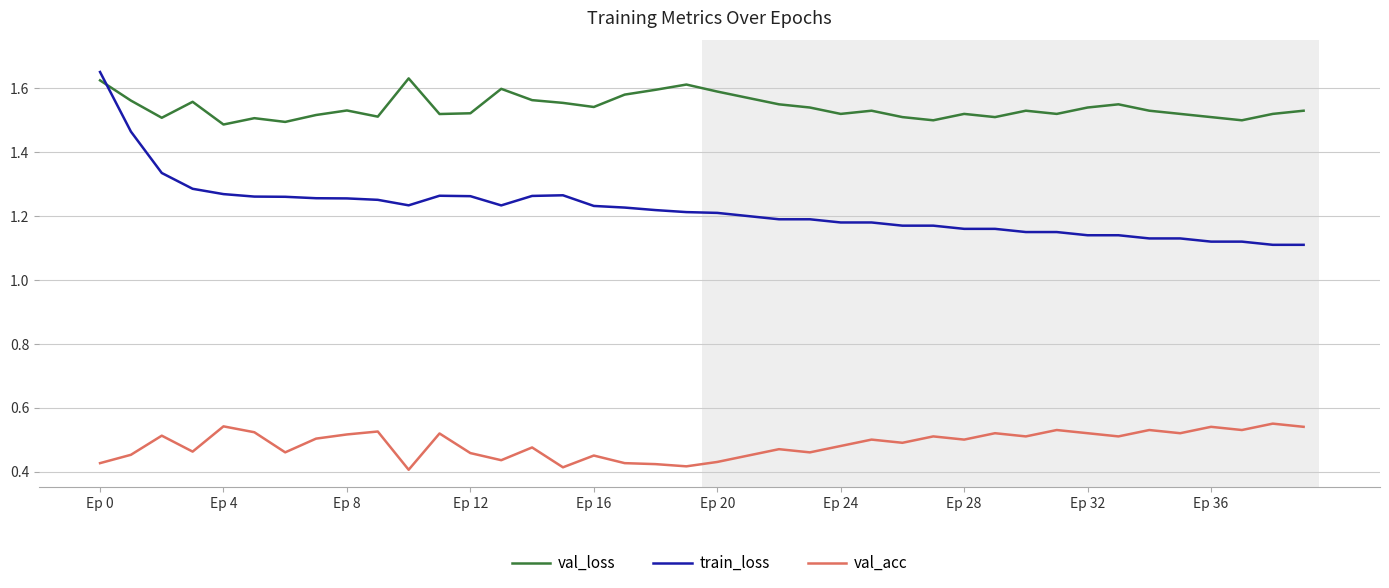

Which series has the largest total across all categories?

val_loss